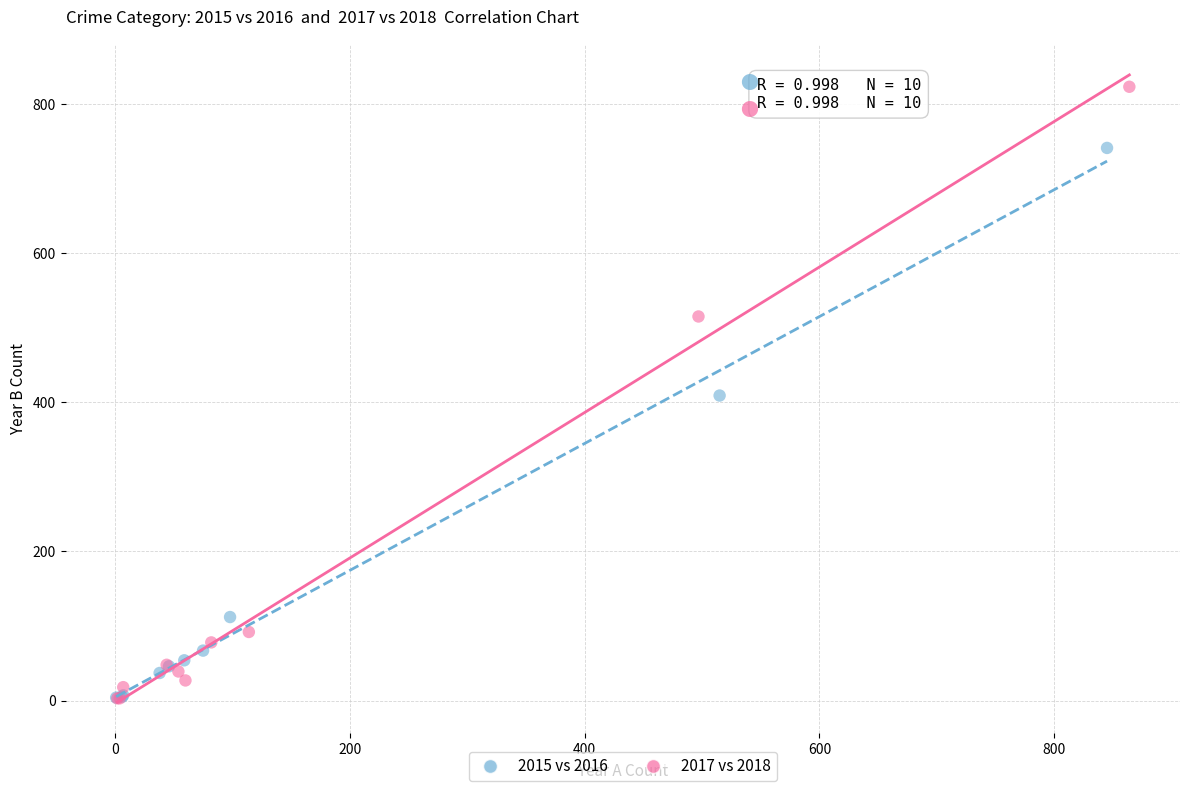

Which series has the largest Y range (max minus min)?

2017 vs 2018